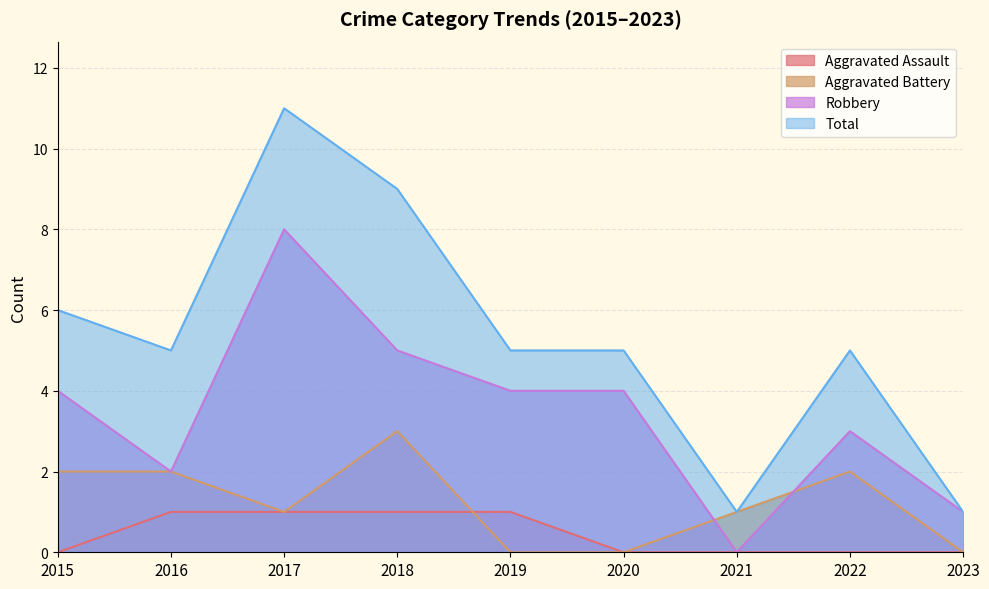

What is the value of the Robbery point at the 5th from the left?

4